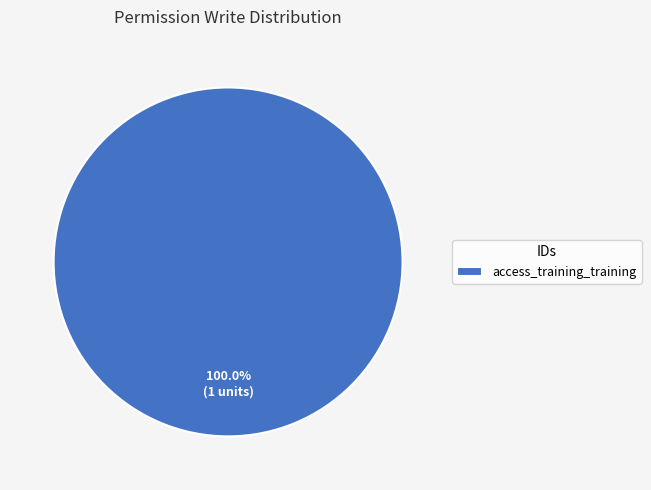

Rank the categories by value from lowest to highest.

access_training_training